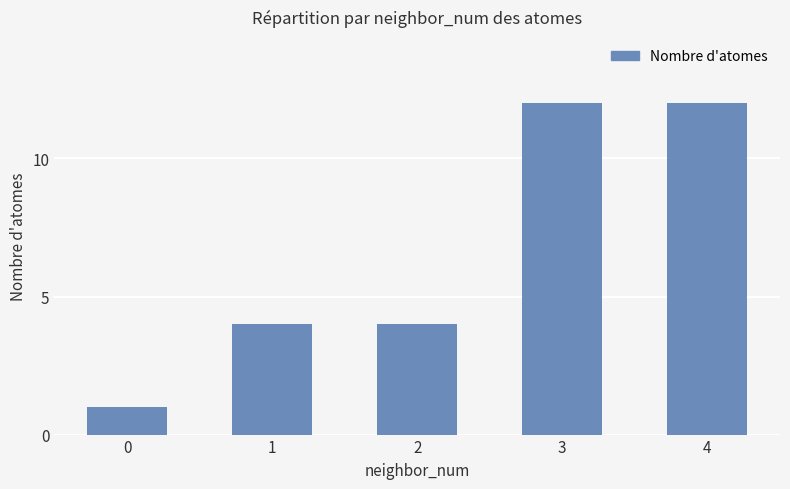

How many distinct data groups are displayed?

1